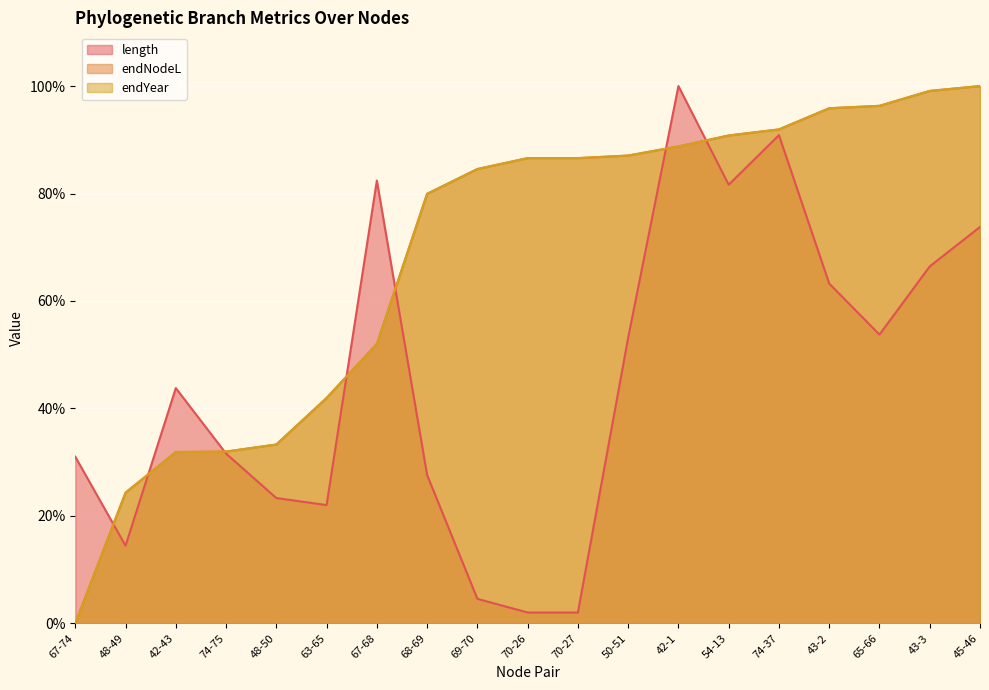

Is it true that endNodeL equals 41.9 at 63-65?

True